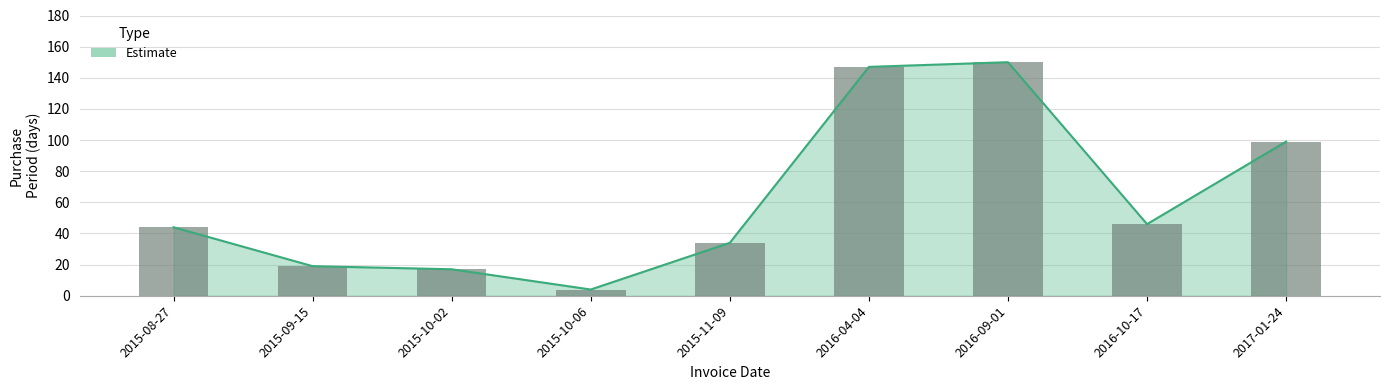

The chart shows a value of 99 at 2017-01-24. True or false?

True